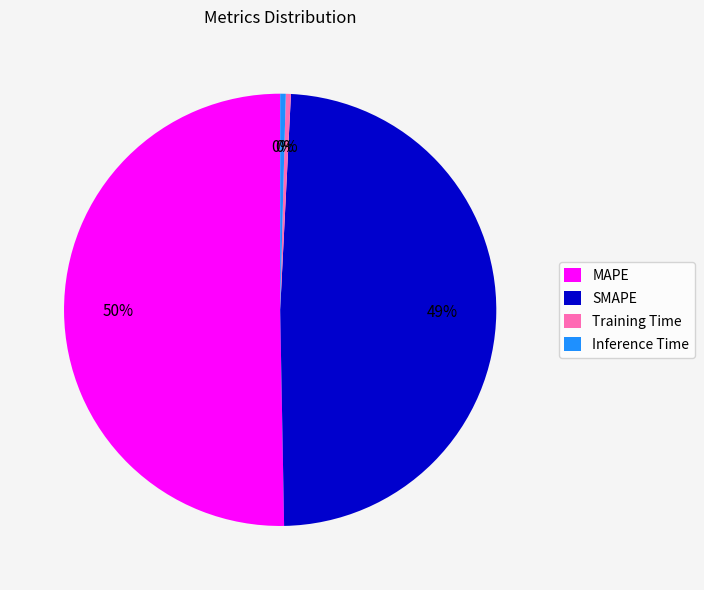

Combined, do Inference Time and SMAPE account for over 50%?

No